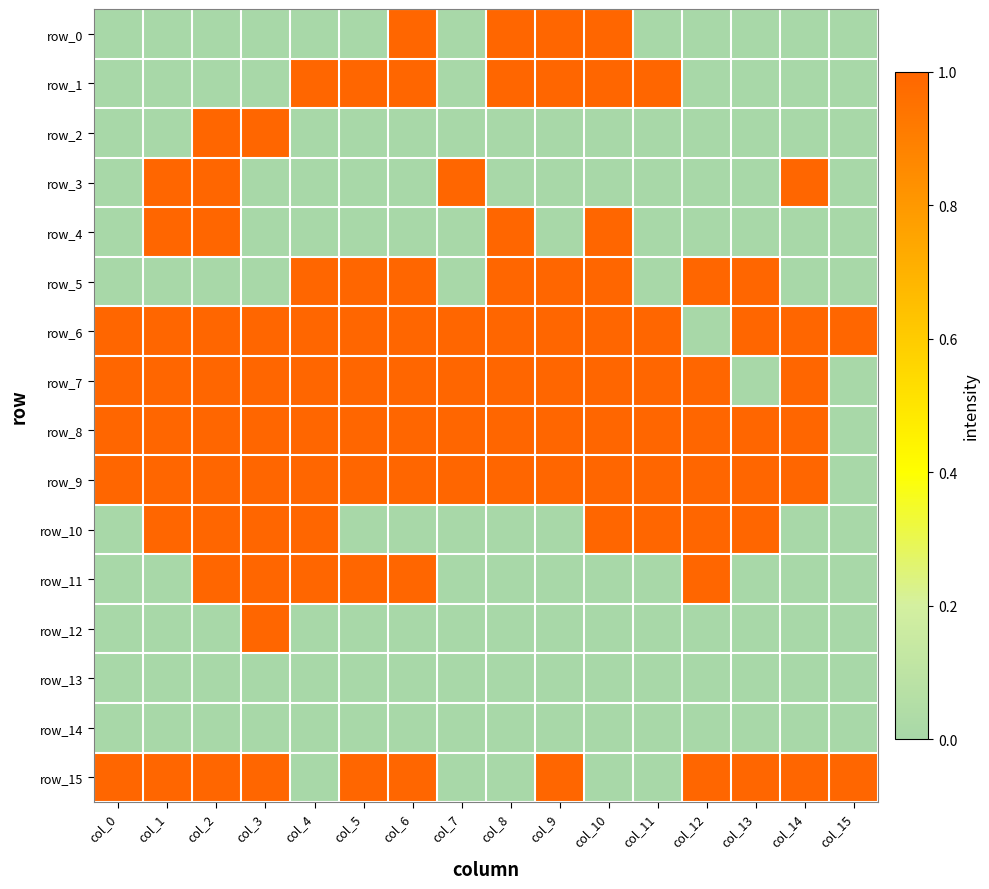

True or false: row_8 has a value of -1 at col_15.

False